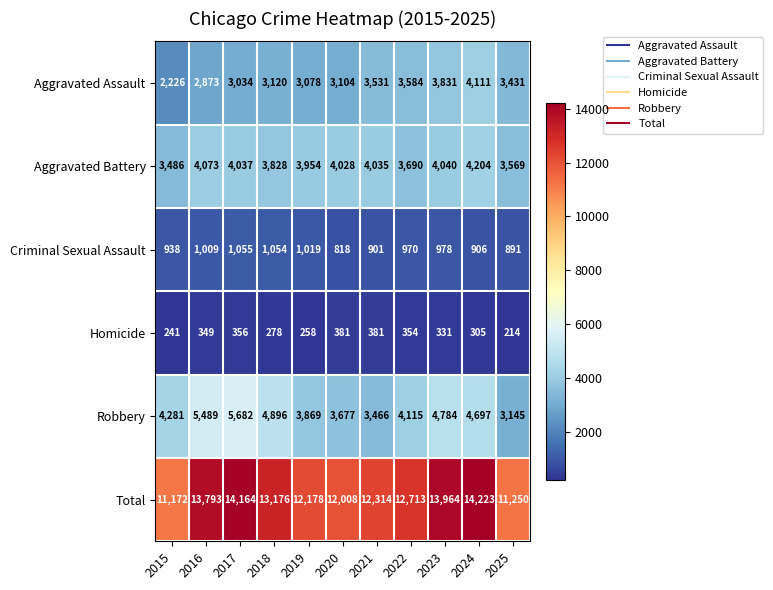

Rank the categories by Aggravated Assault value from lowest to highest.

2015, 2016, 2017, 2019, 2020, 2018, 2025, 2021, 2022, 2023, 2024